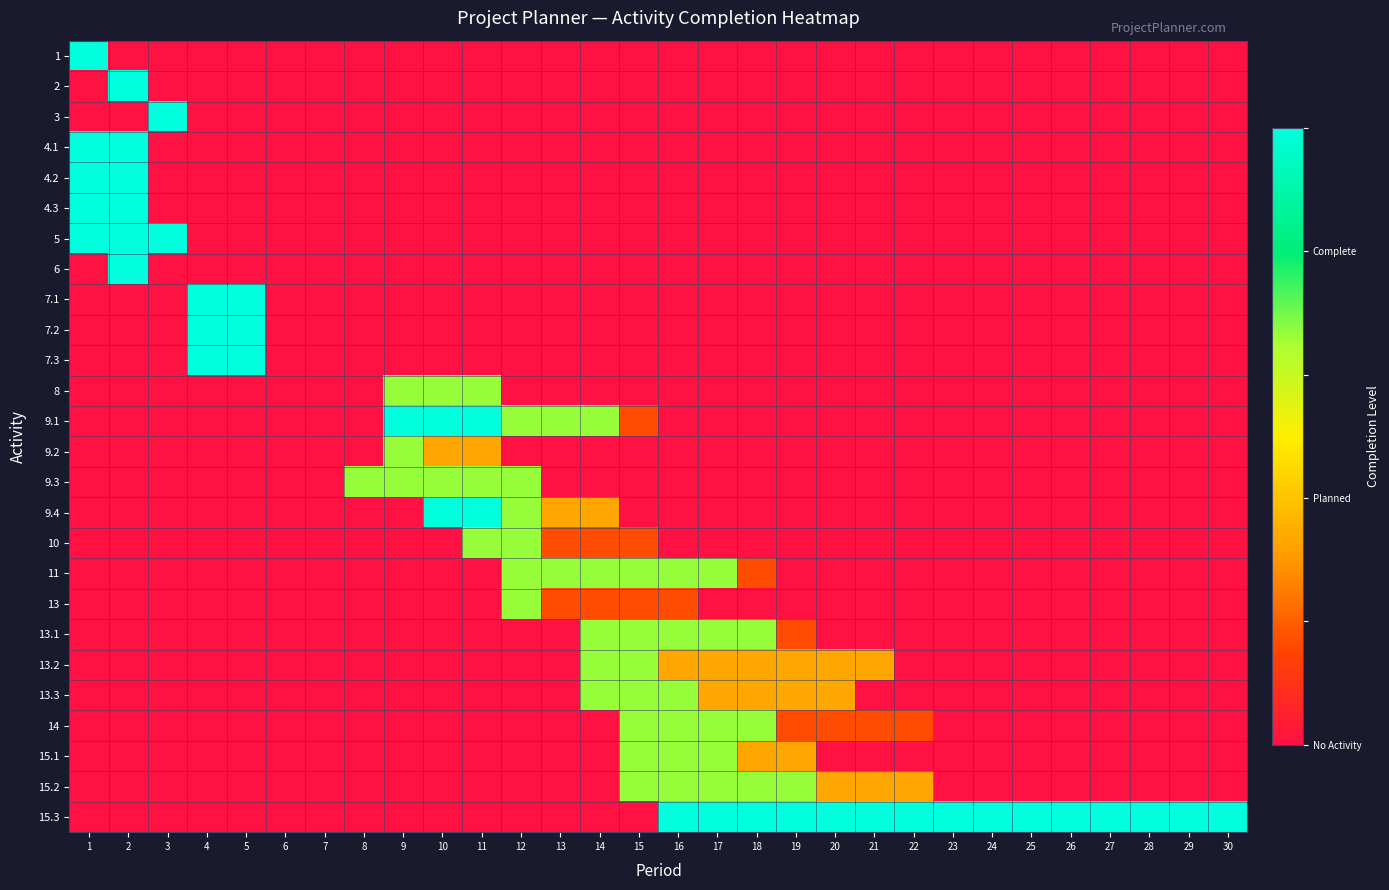

Count the number of categories in the chart.

30